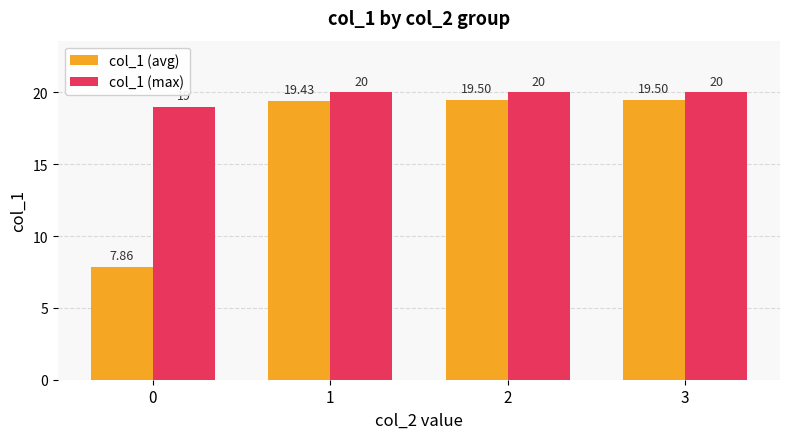

List the series in order of their peak value, highest first.

col_1 (max), col_1 (avg)